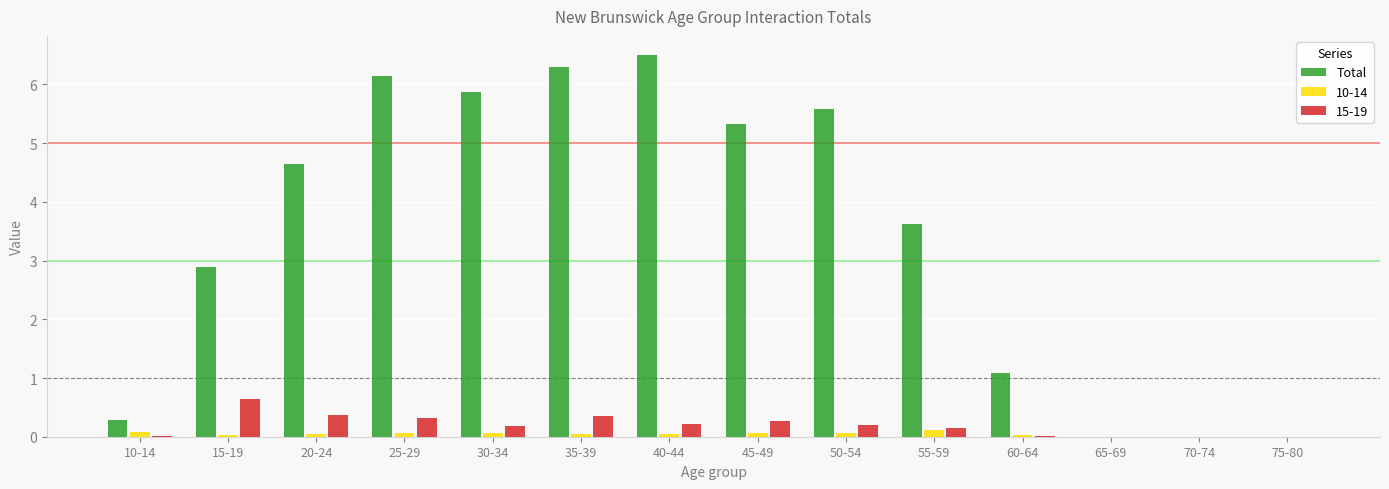

Count the number of categories in the chart.

14